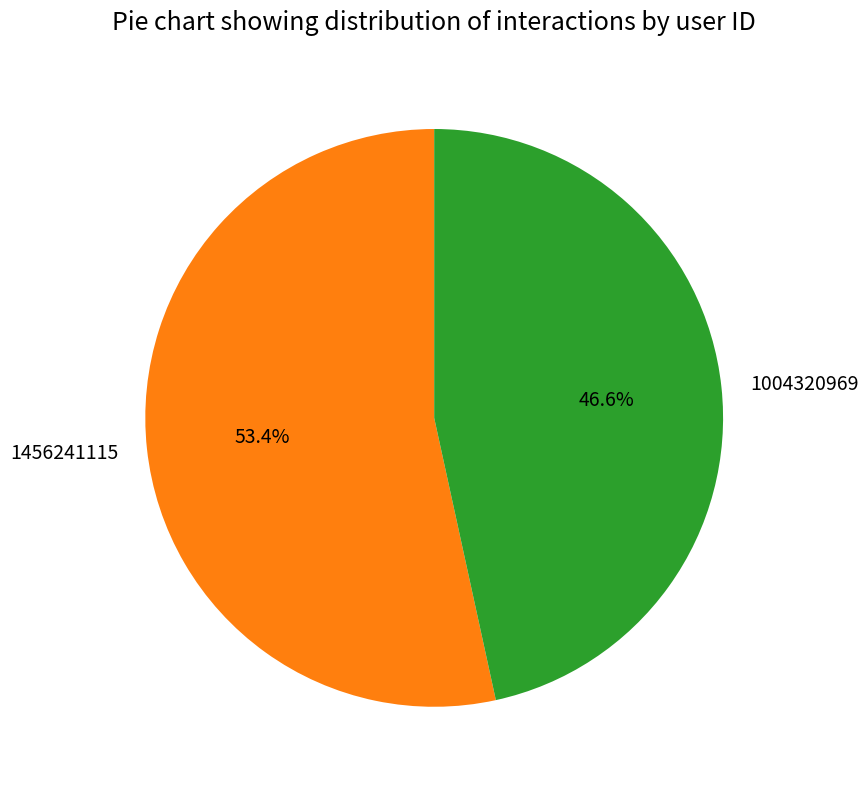

What is the largest slice in the pie chart?

1456241115